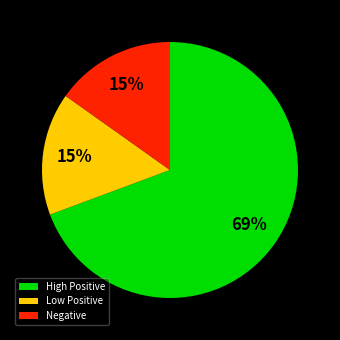

To the nearest percent, what is the combined percentage of Negative and High Positive?

85%